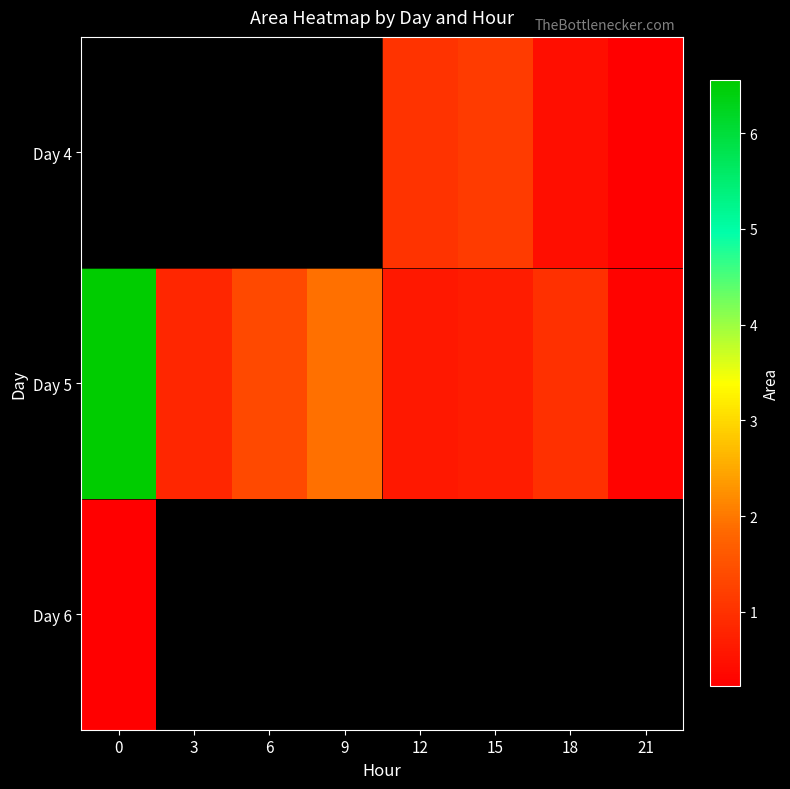

How many distinct data groups are displayed?

3